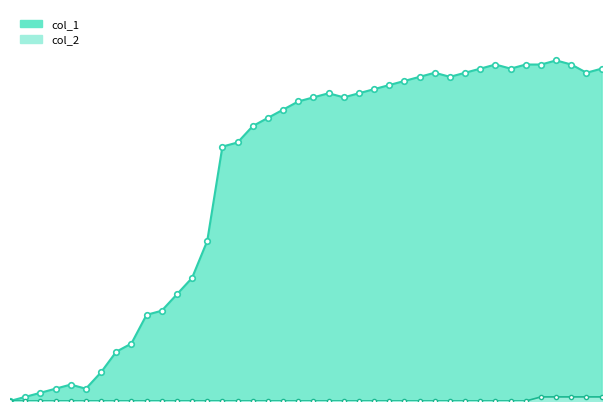

Where is col_1_line nearest to the value 41?

13